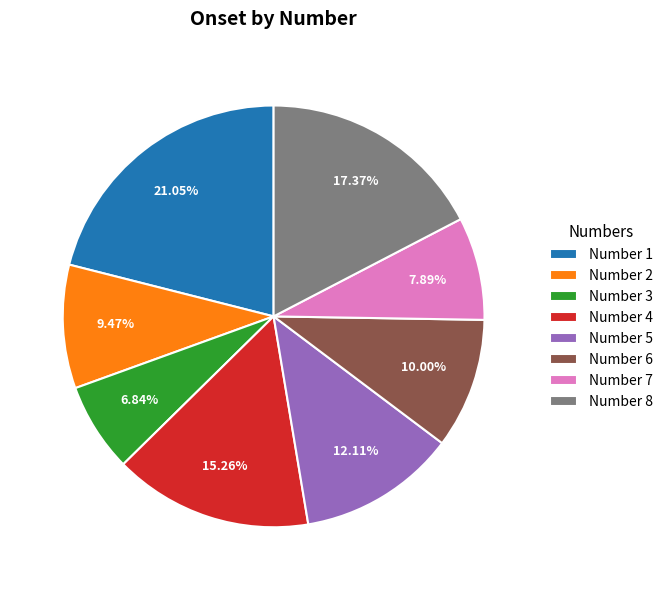

What is the smallest slice in the pie chart?

Number 3